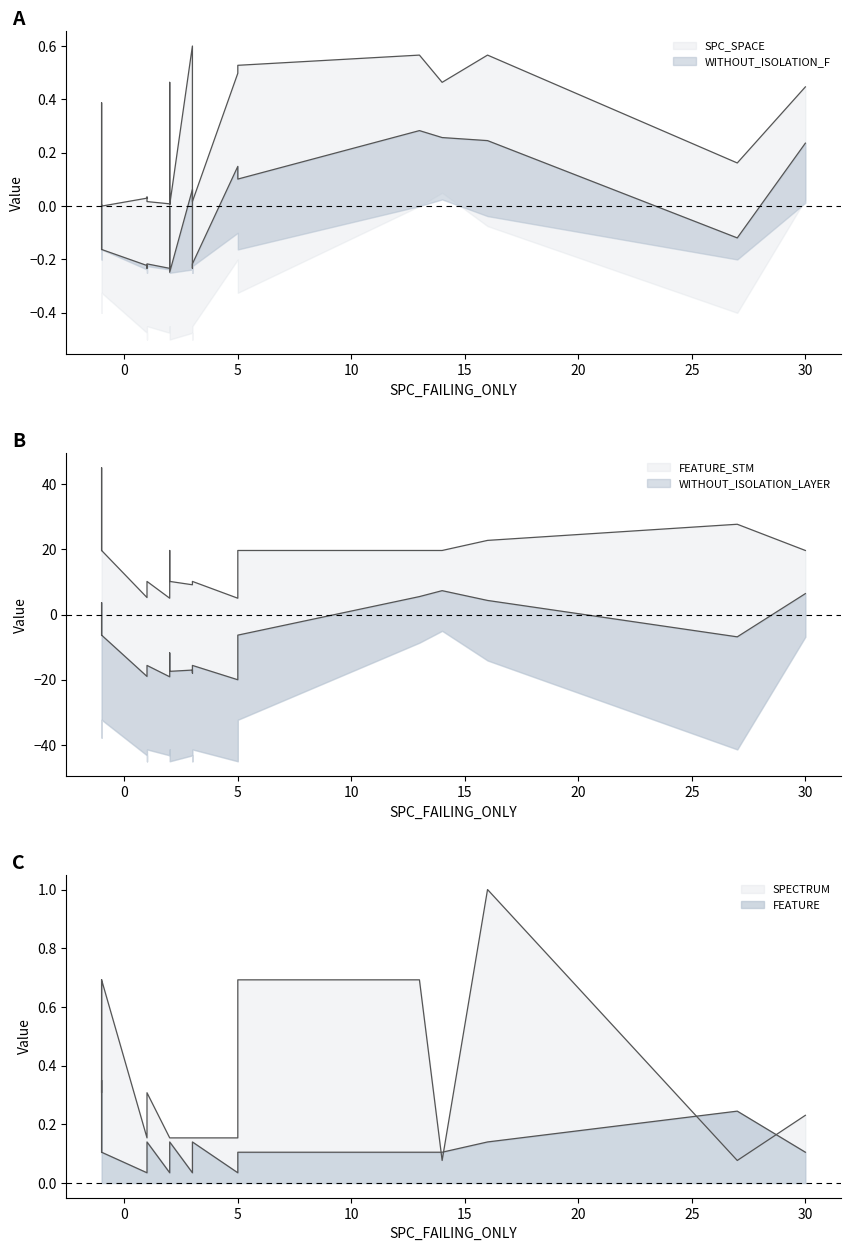

What is the value of the SPC_SPACE point at the 16th from the left?

0.5